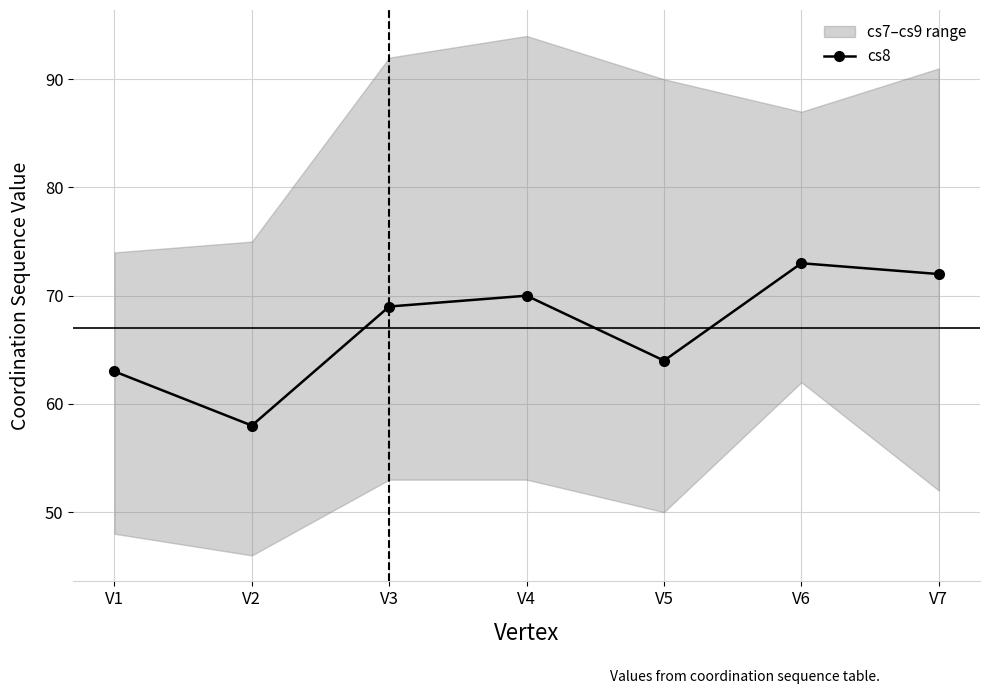

What is the difference between the maximum and minimum values?

15